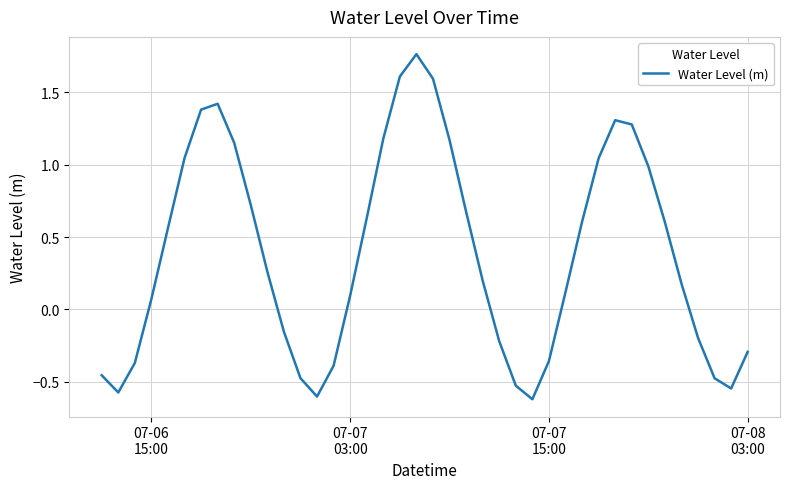

How many distinct data groups are displayed?

1